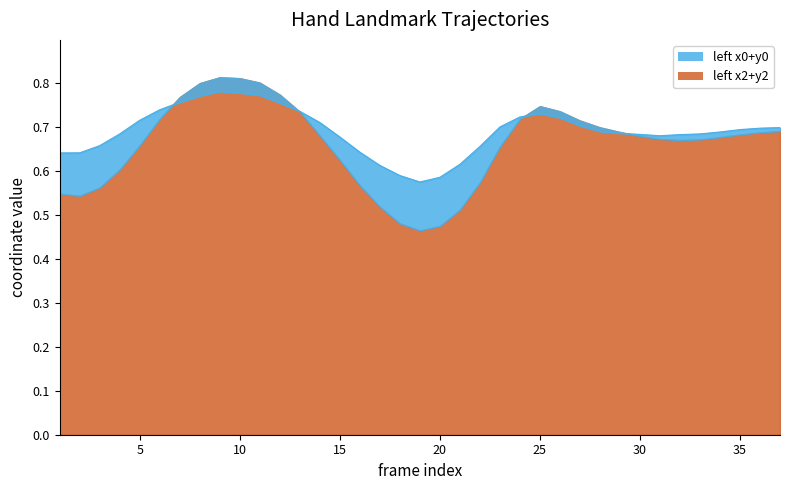

True or false: left_y2 and left_y0 cross at least once.

False